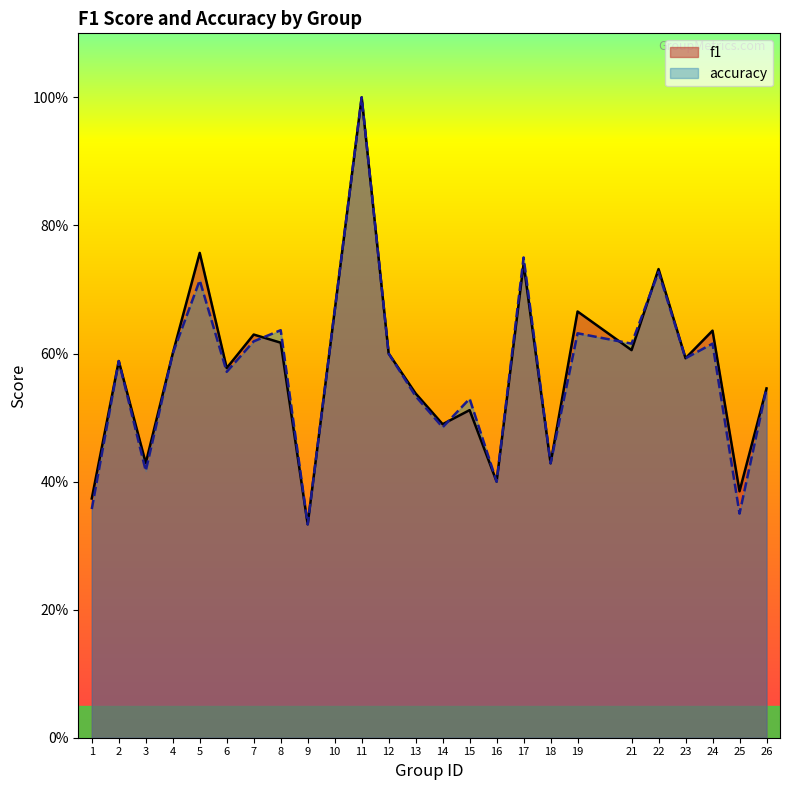

What is the value of the f1 point at the 11th from the left?

1.0